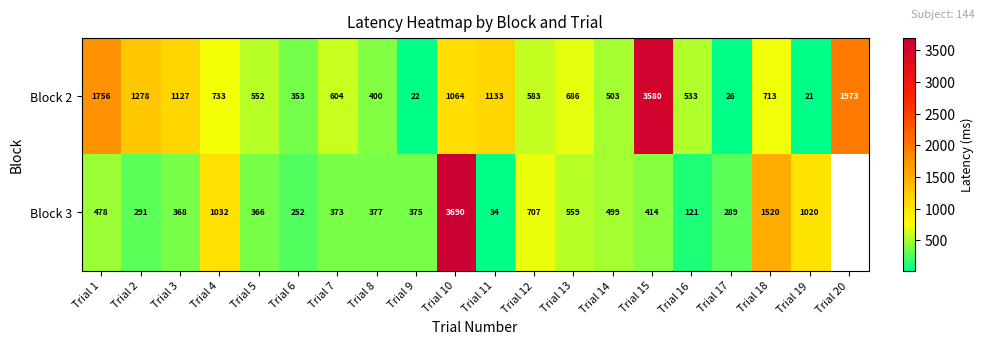

At how many categories does at least one series exceed 2410?

2